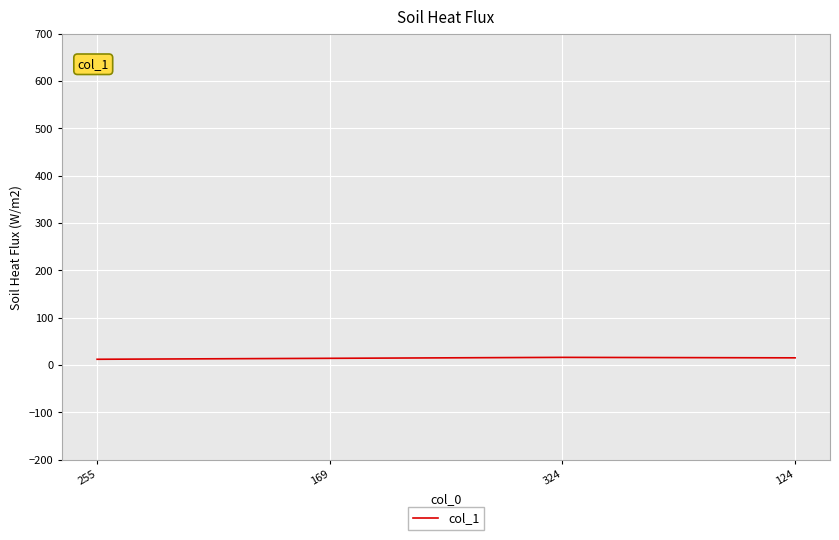

True or false: the data has more than 2 interior local peaks.

False